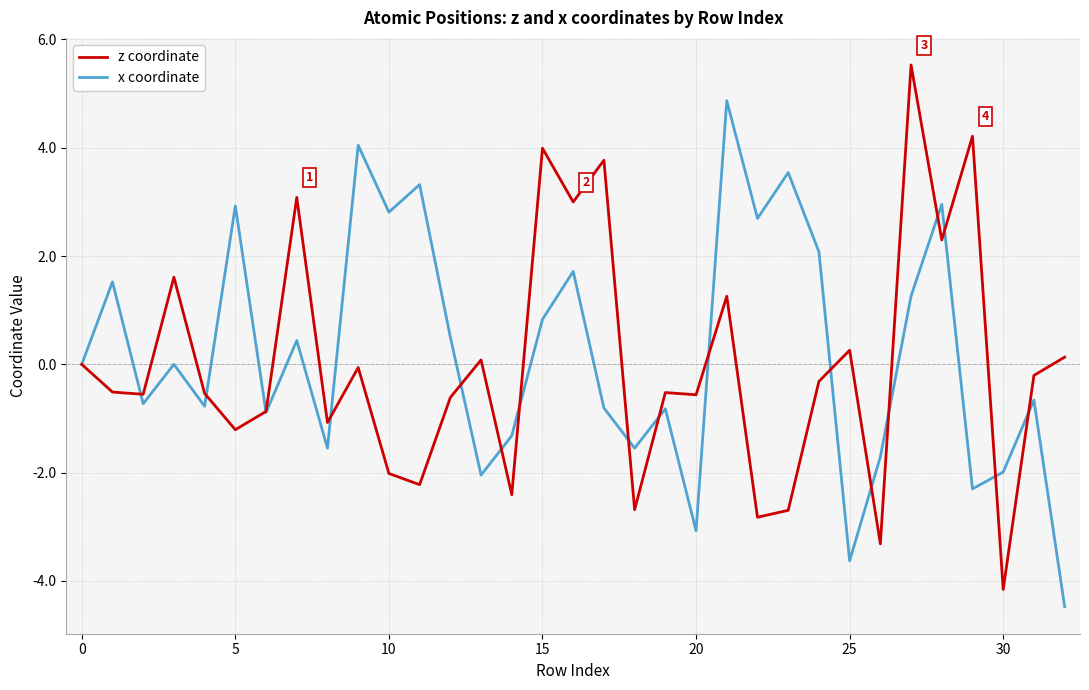

Rank the series by their maximum value, from highest to lowest.

z coordinate, x coordinate